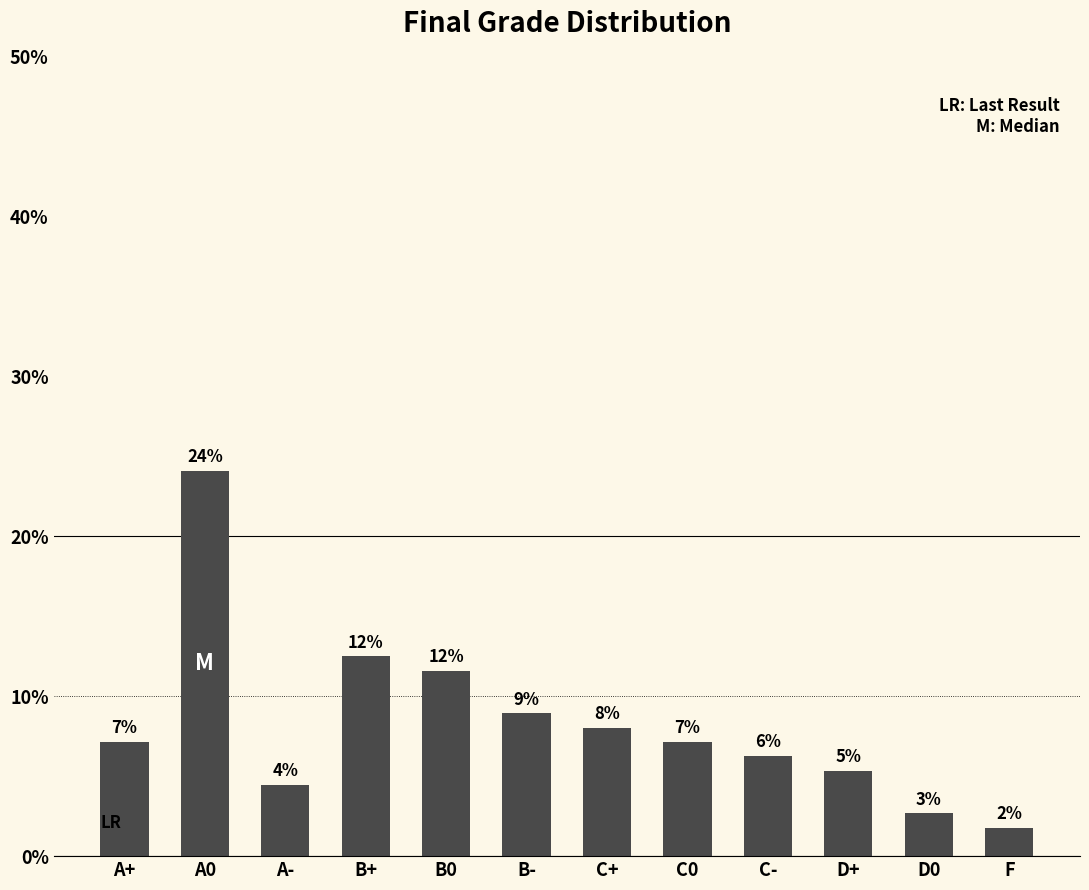

How many bars are there in total?

12